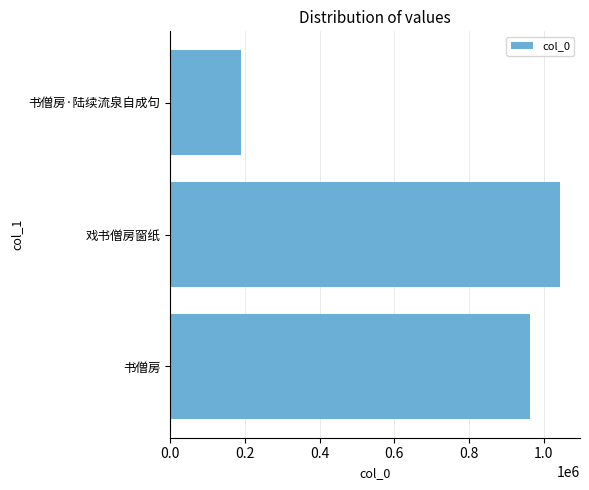

Reading bottom to top, extract all data points from this chart.

963017	1044706	189006